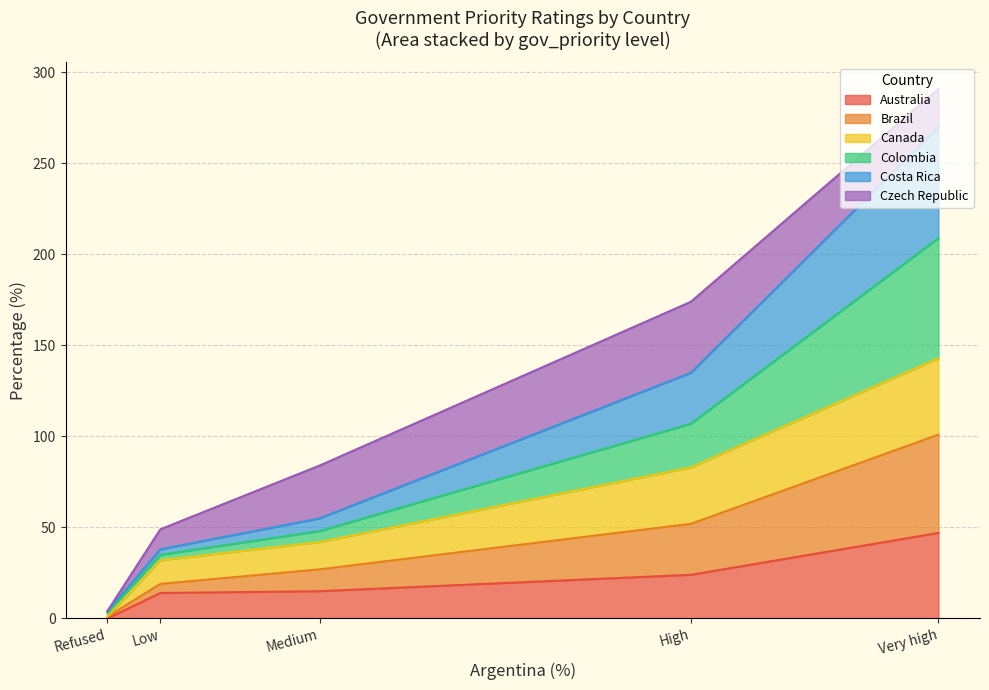

How many categories are shown in the chart?

5